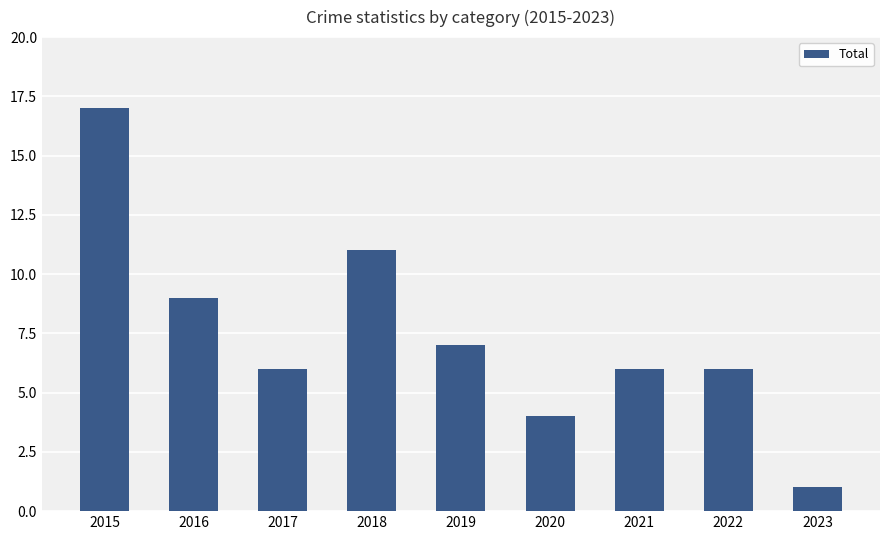

What is the approximate value at 2021?

6